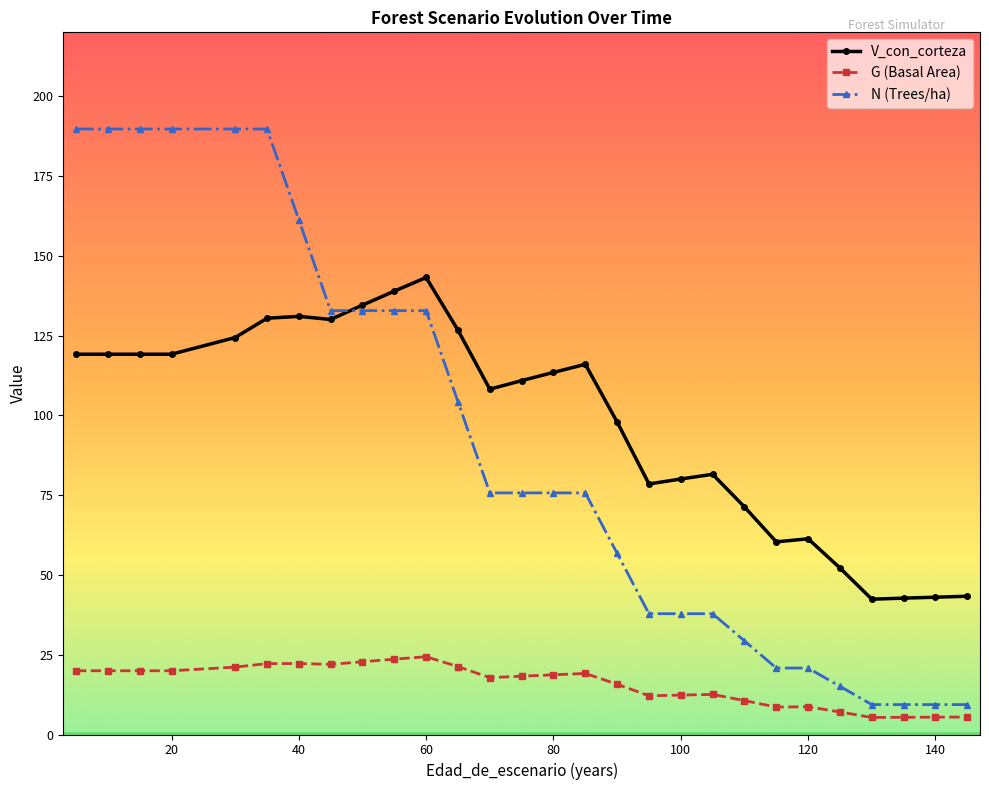

True or false: V_con_corteza has more than 2 interior local peaks.

True